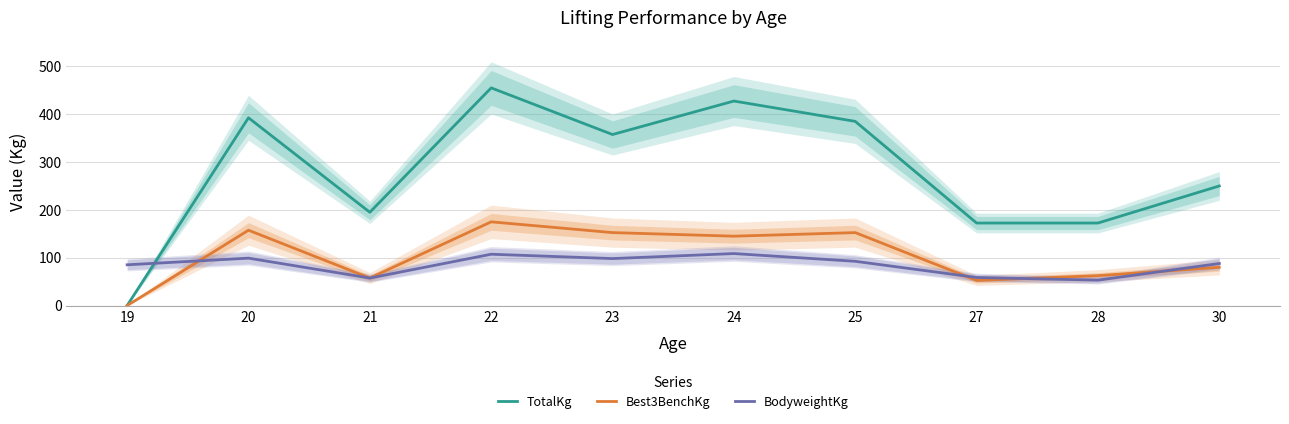

Rank the series at 19 from lowest to highest value.

TotalKg, Best3BenchKg, BodyweightKg